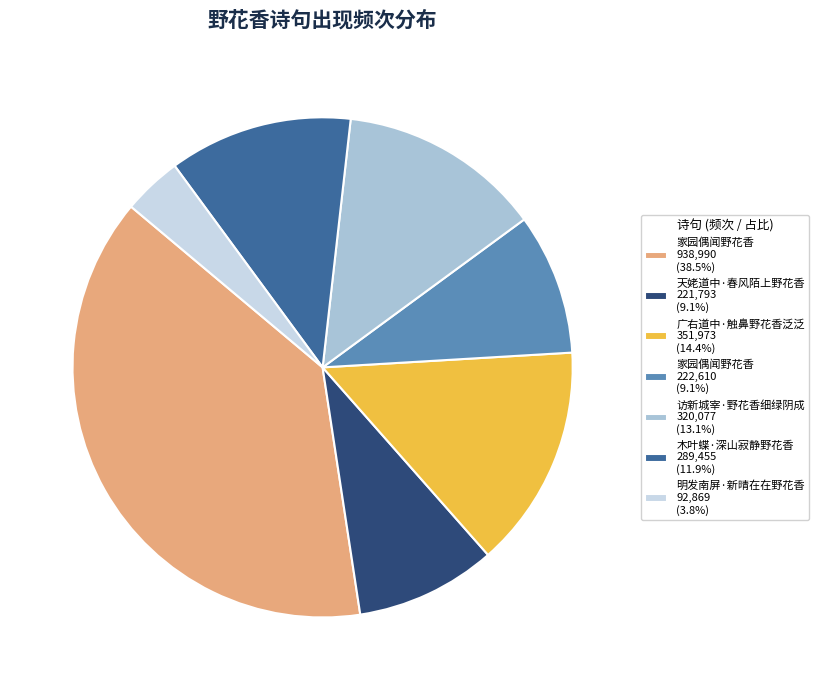

Approximately how many times larger is the value at 木叶蝶·深山寂静野花香 289,455 (11.9%) compared to 访新城宰·野花香细绿阴成 320,077 (13.1%)?

0.9